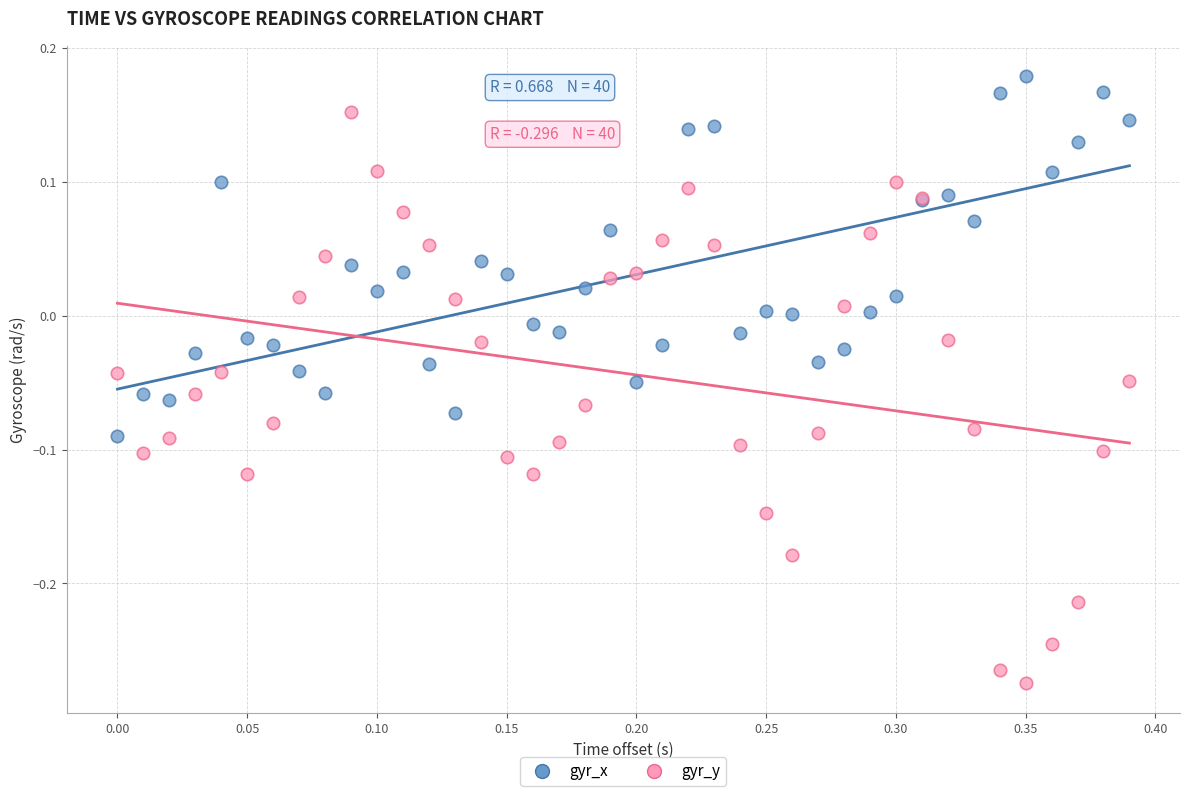

Which series has the widest spread of Y values?

gyr_y